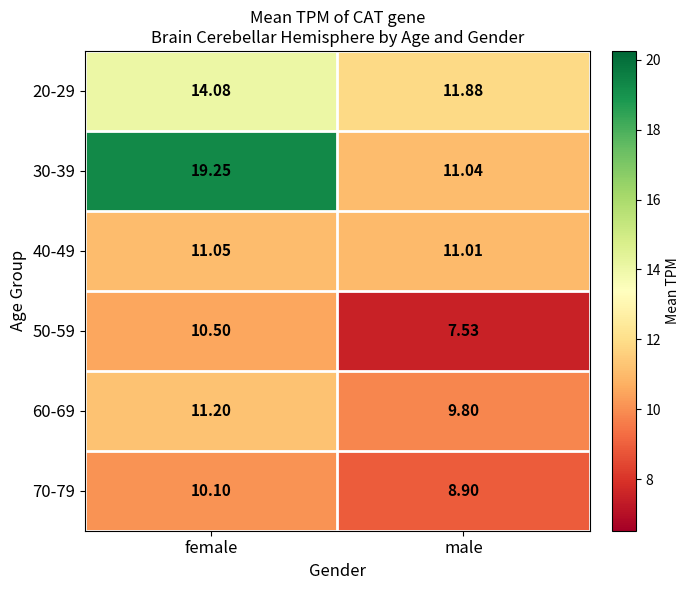

At which label does 70-79 reach its peak?

female